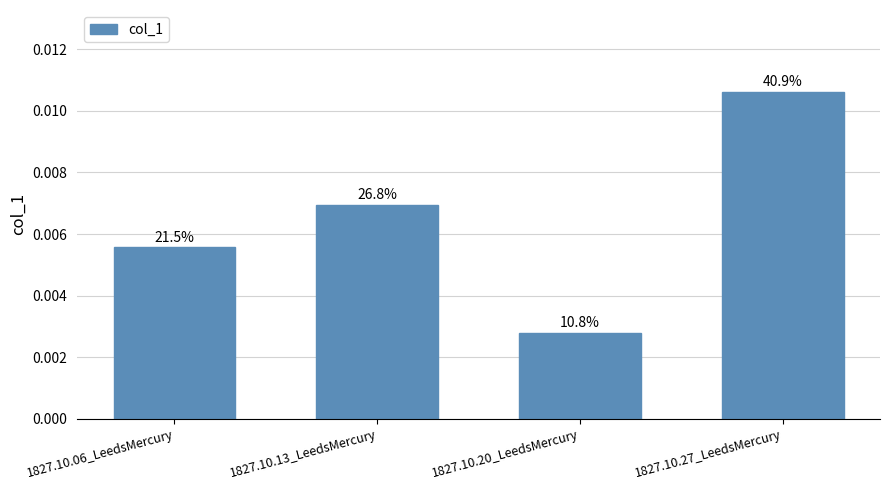

Are the bars horizontal?

No